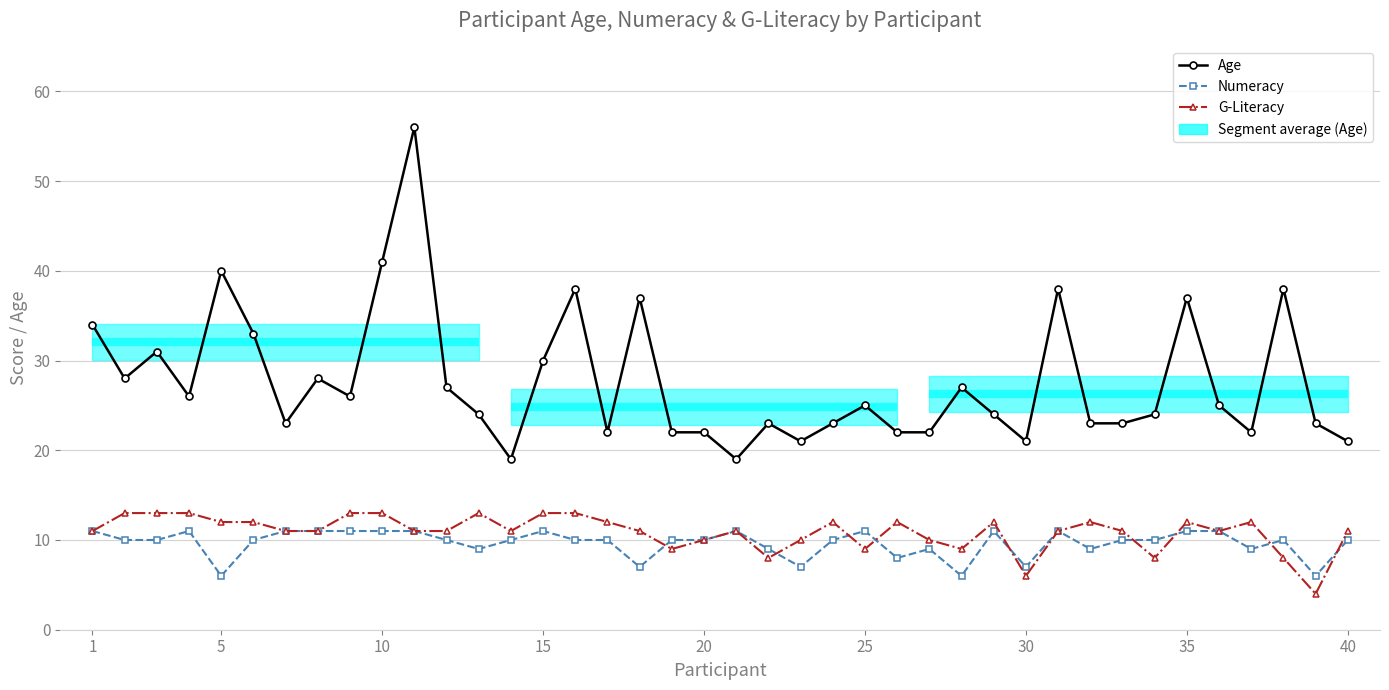

Count the number of categories in the chart.

40